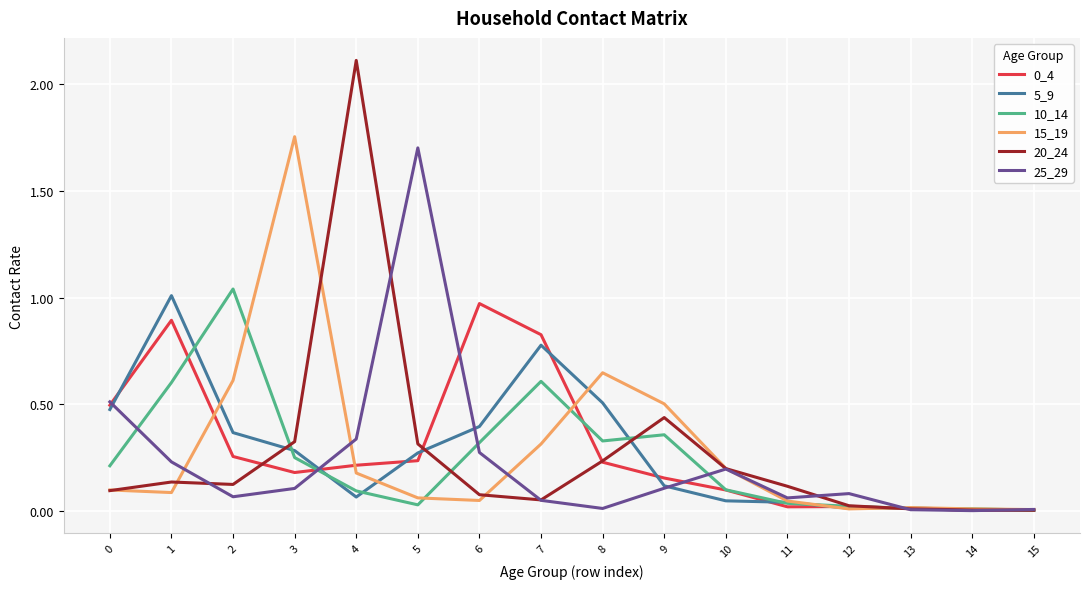

The value of 25_29 at 11 is 0.1. True or false?

True